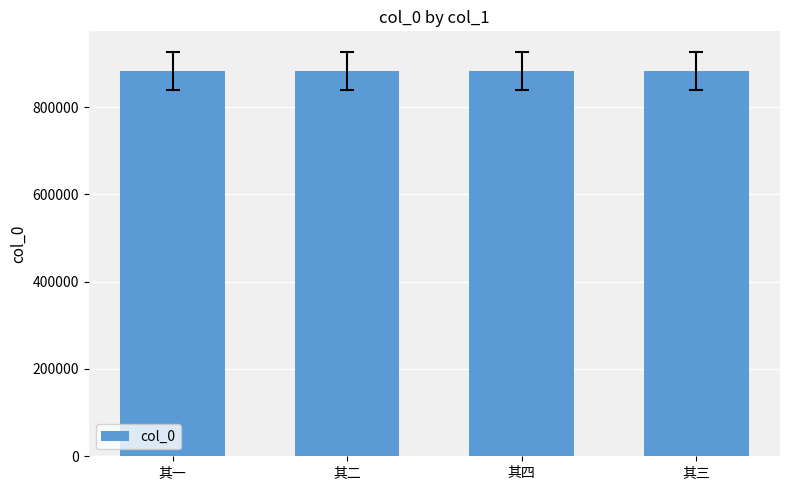

What is the greatest value displayed?

883067